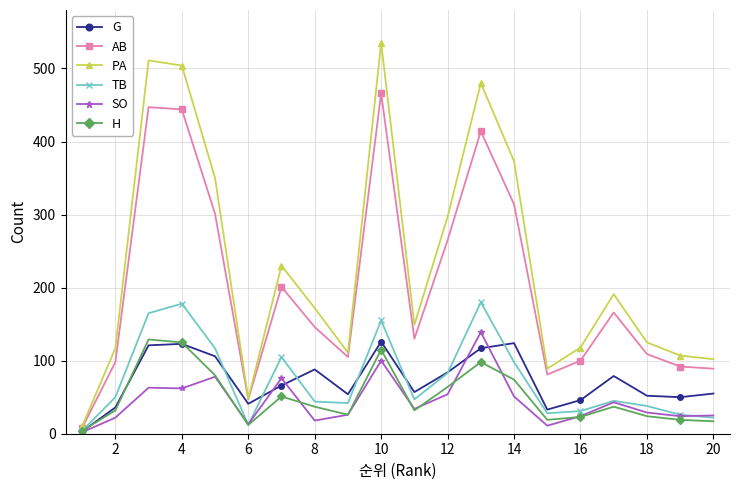

What is the highest value of the G series?

126